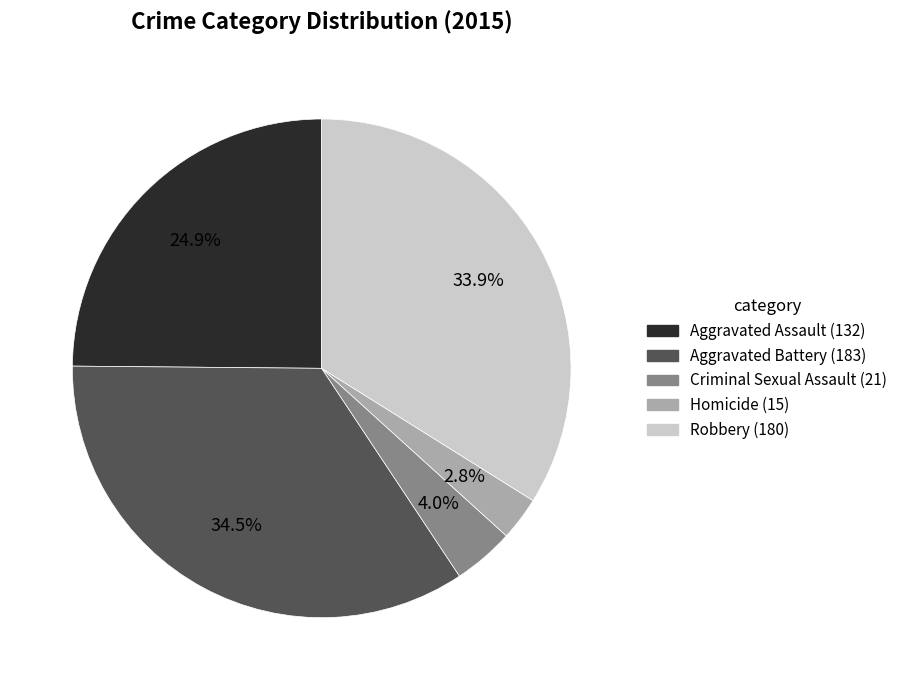

Which has a higher value, Aggravated Battery or Robbery?

Aggravated Battery